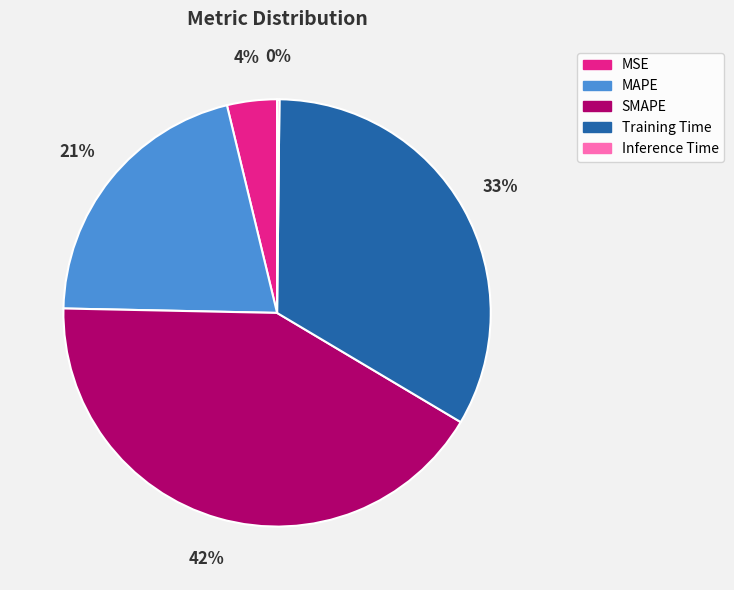

To the nearest percent, what is the average slice percentage?

20%